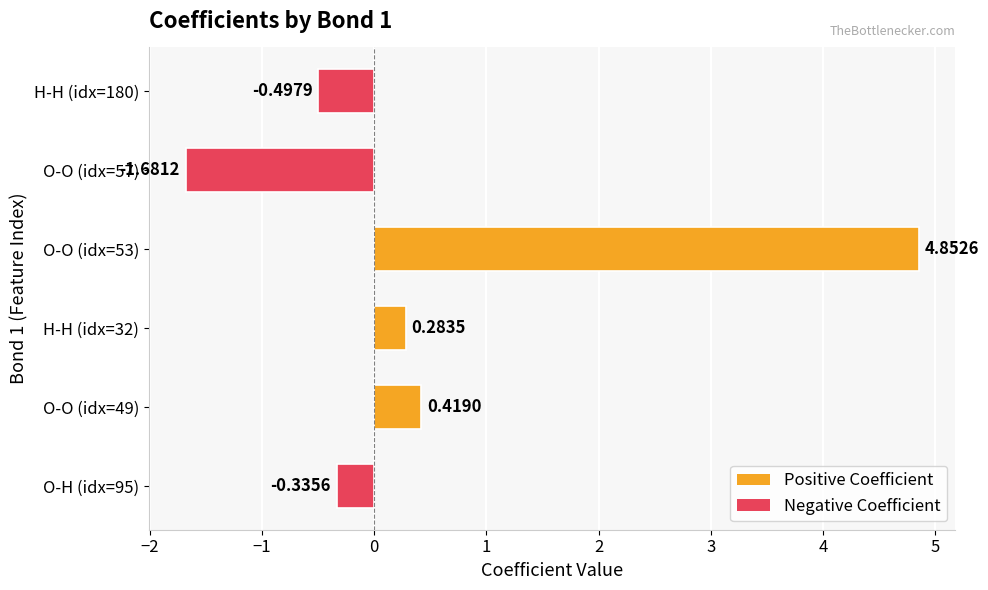

Which has a higher value, O-O (idx=49) or H-H (idx=32)?

O-O (idx=49)